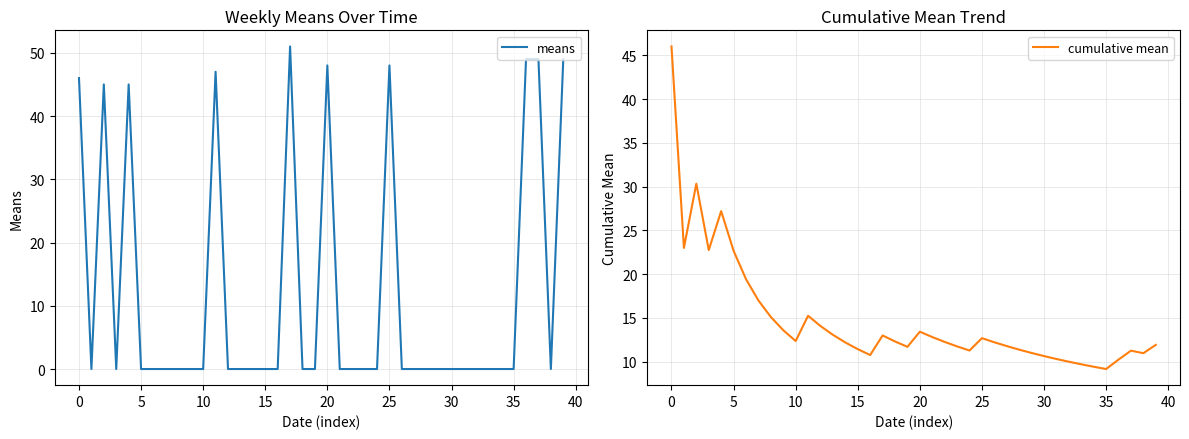

How many intersections are there between means and cumulative mean?

15